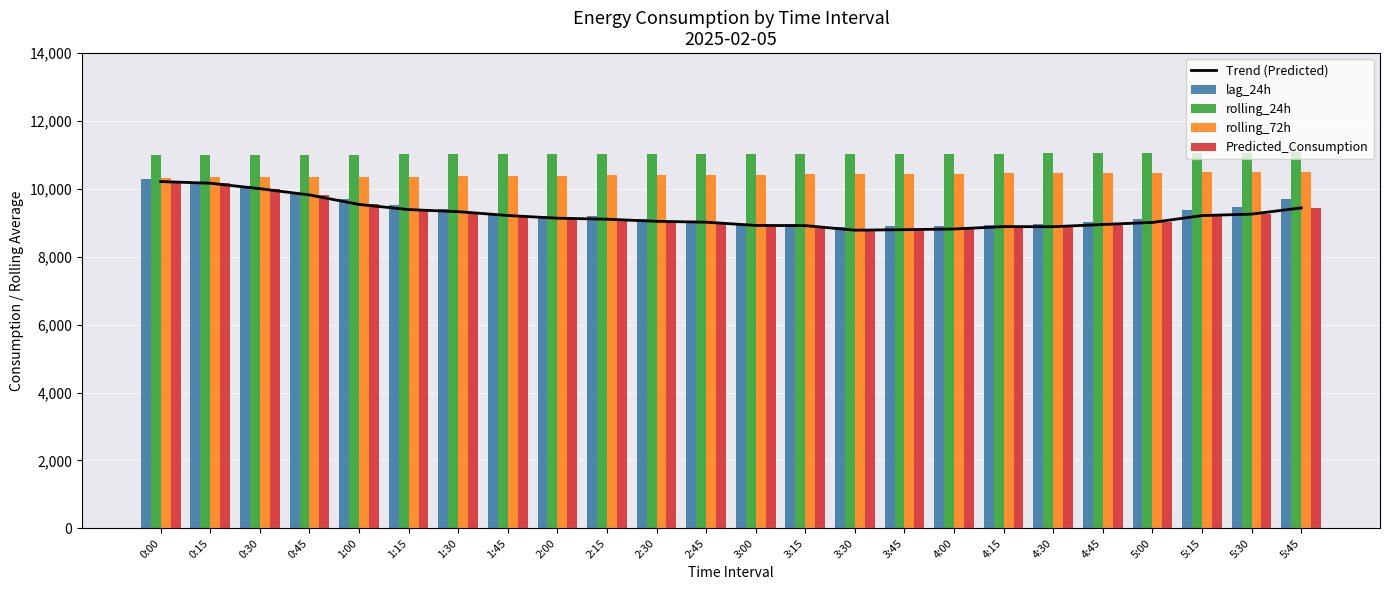

Which category has the highest value across all series?

5:45